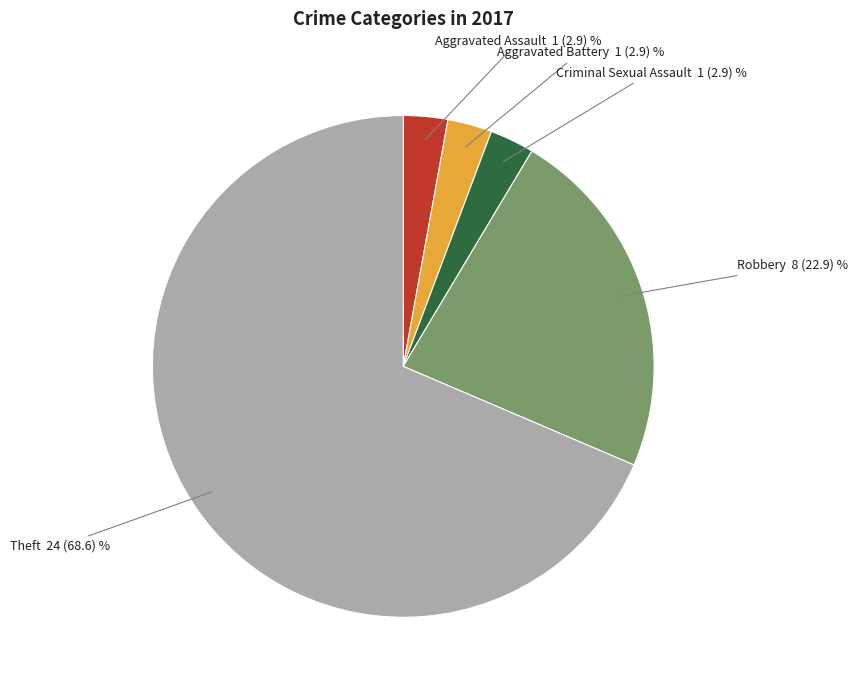

How many slices are in this pie chart?

5